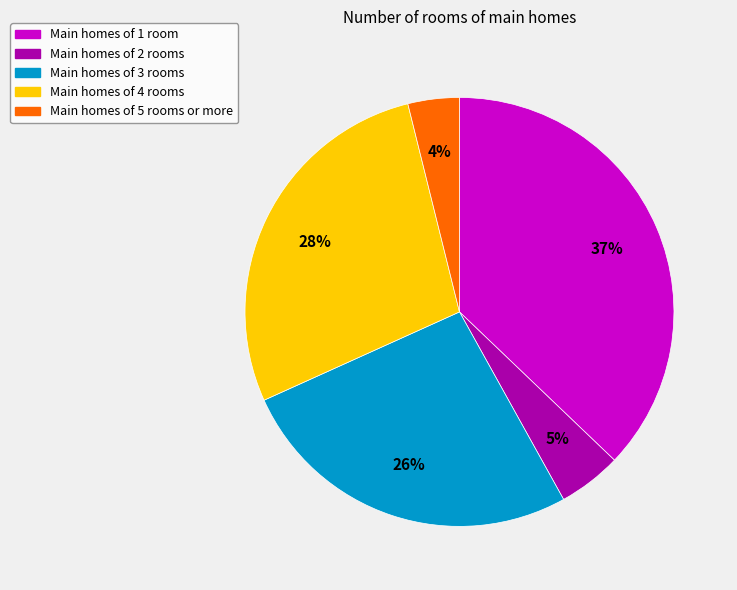

How many slices are in this pie chart?

5